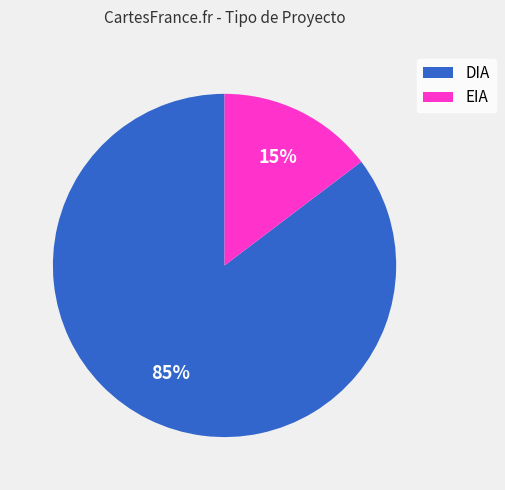

To the nearest percent, what percentage of the pie is DIA?

85%